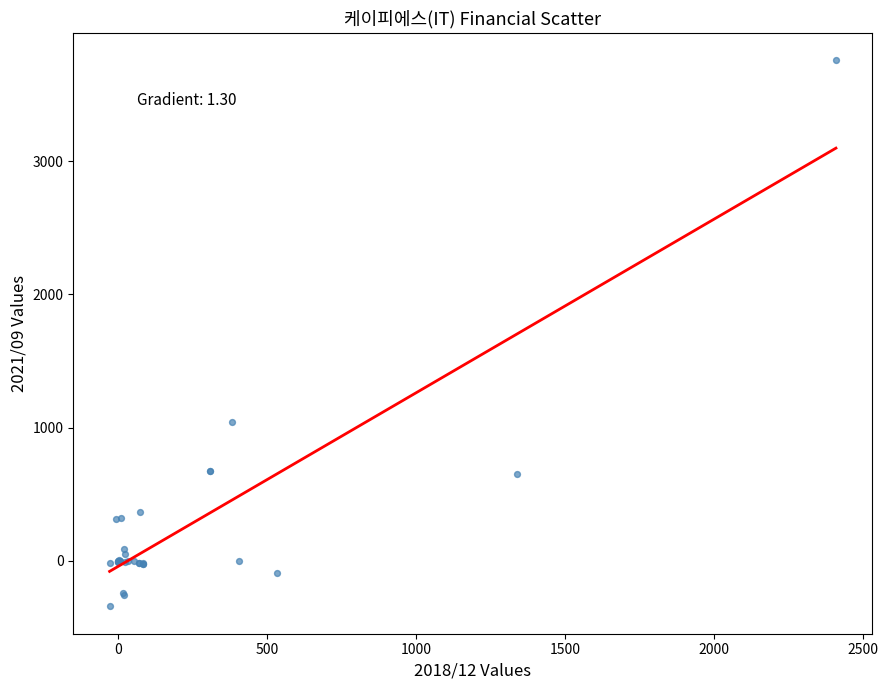

What Y value in the scatter plot is closest to 1708?

1043.0